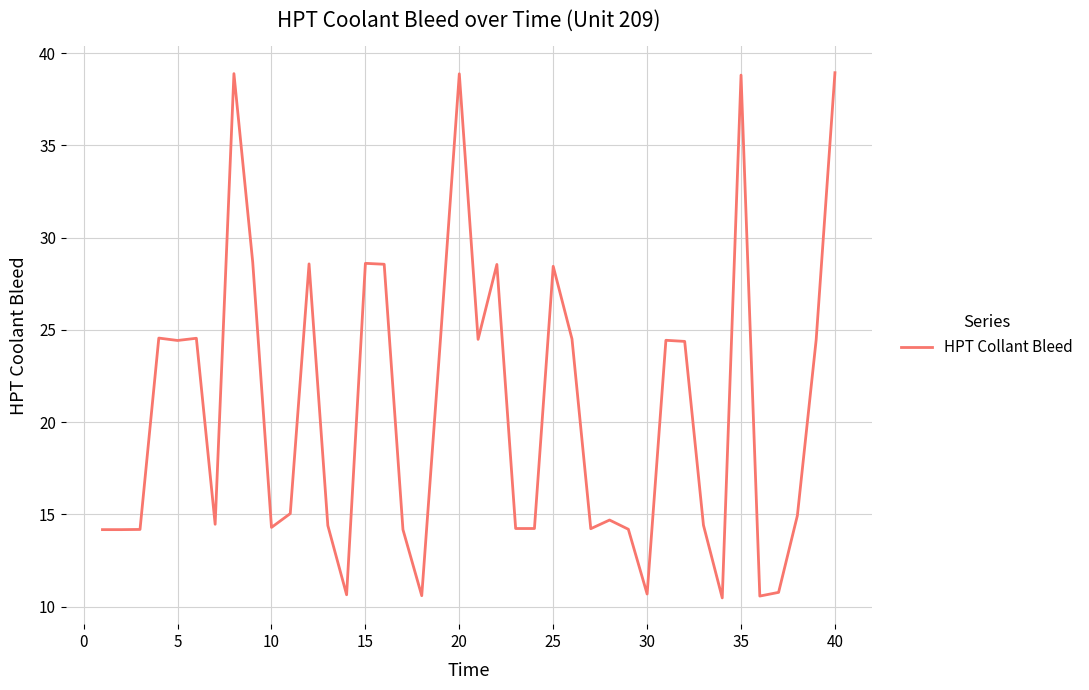

What is the difference between the maximum and minimum values?

28.5